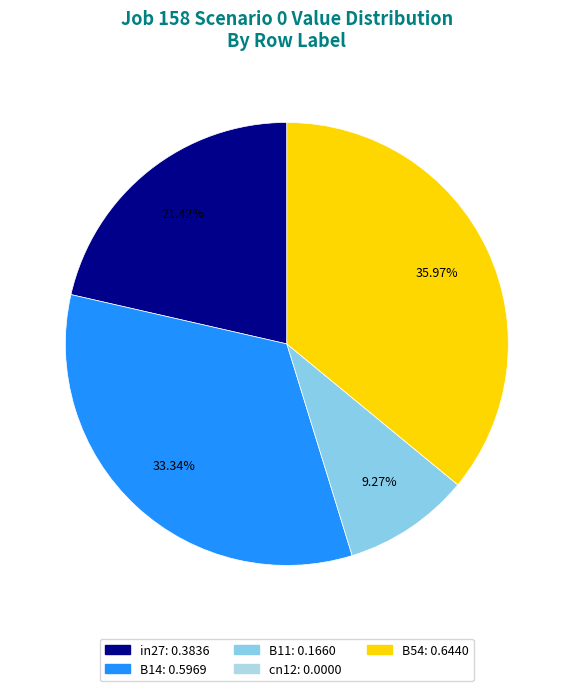

Is in27 the majority of the pie?

No